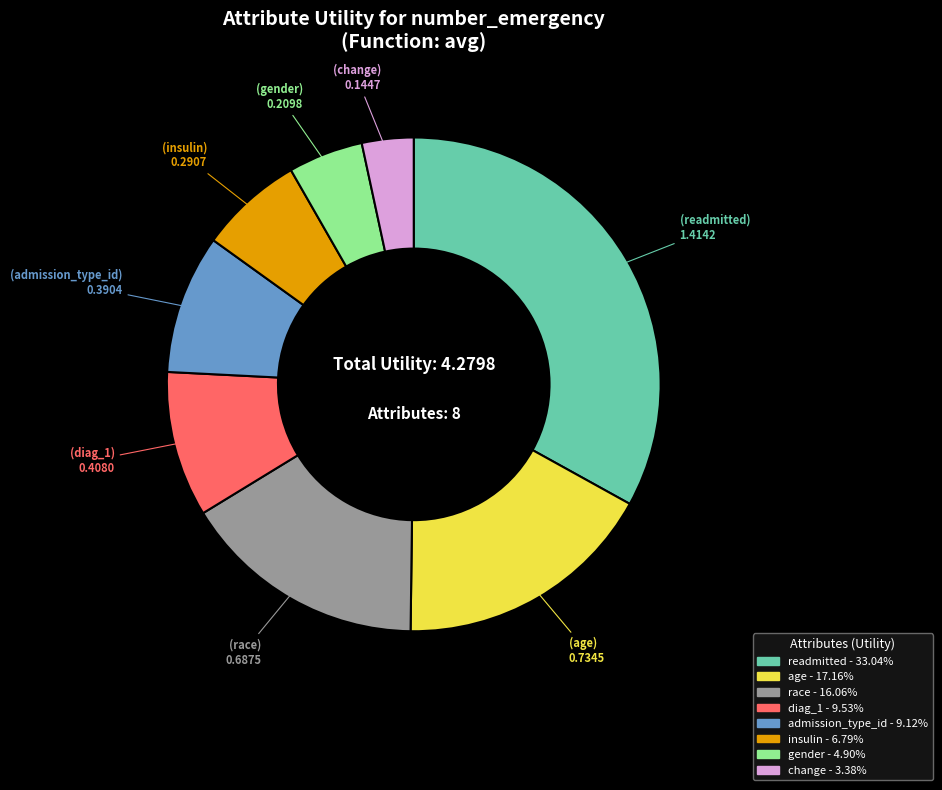

Is the sum of gender and change greater than half?

No